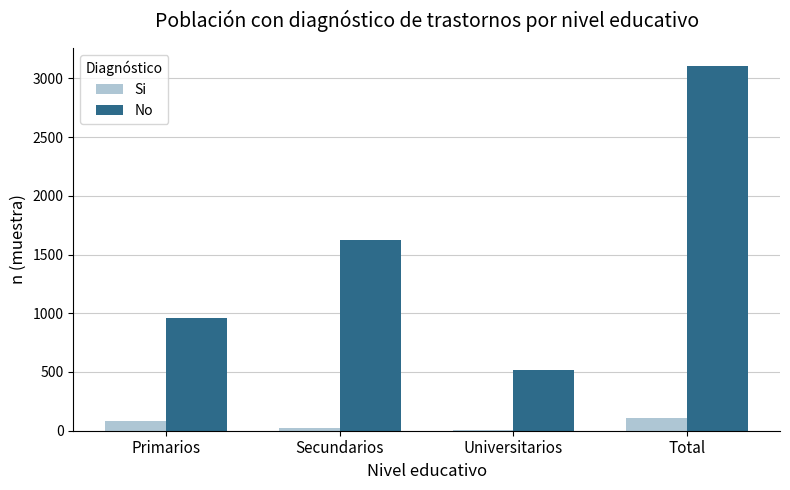

How many data points does each series have?

4